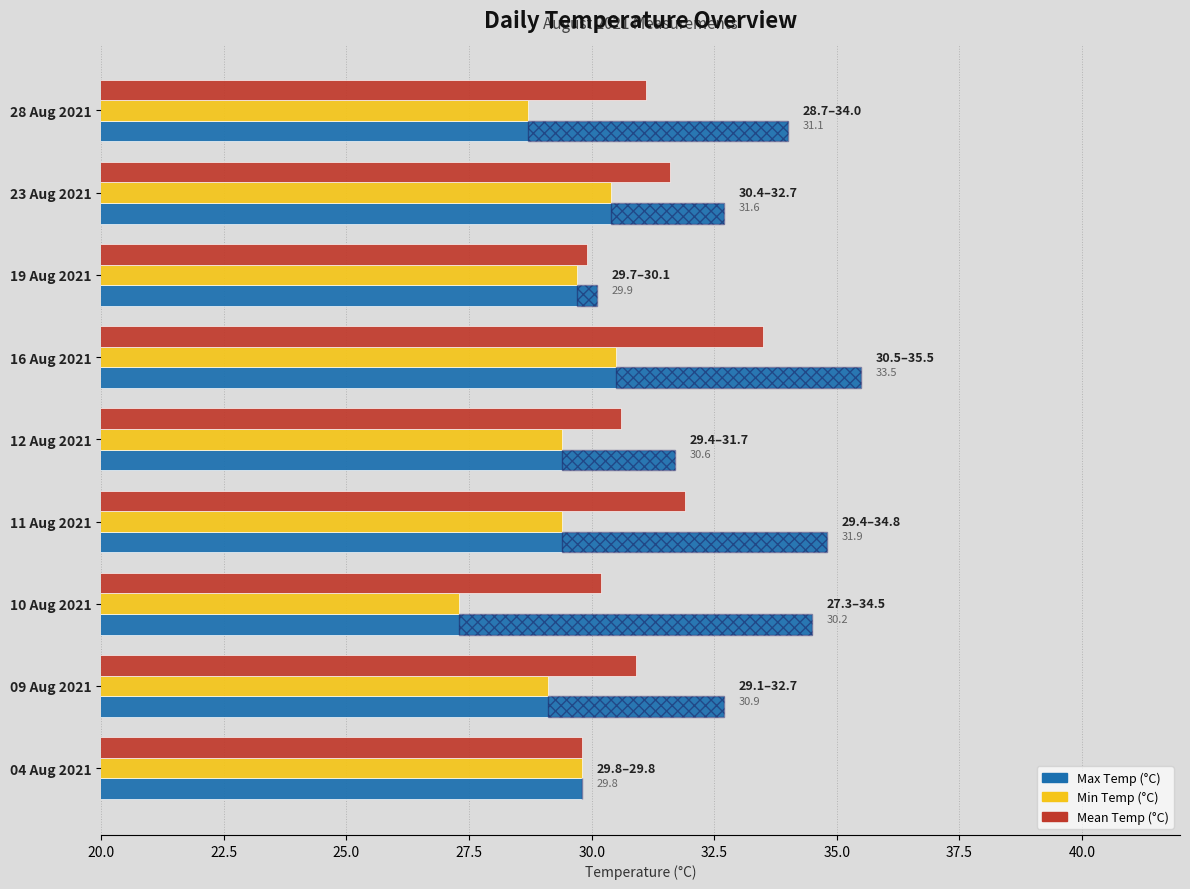

What is the difference between the maximum and minimum values in the Mean Temp (°C) series?

3.7